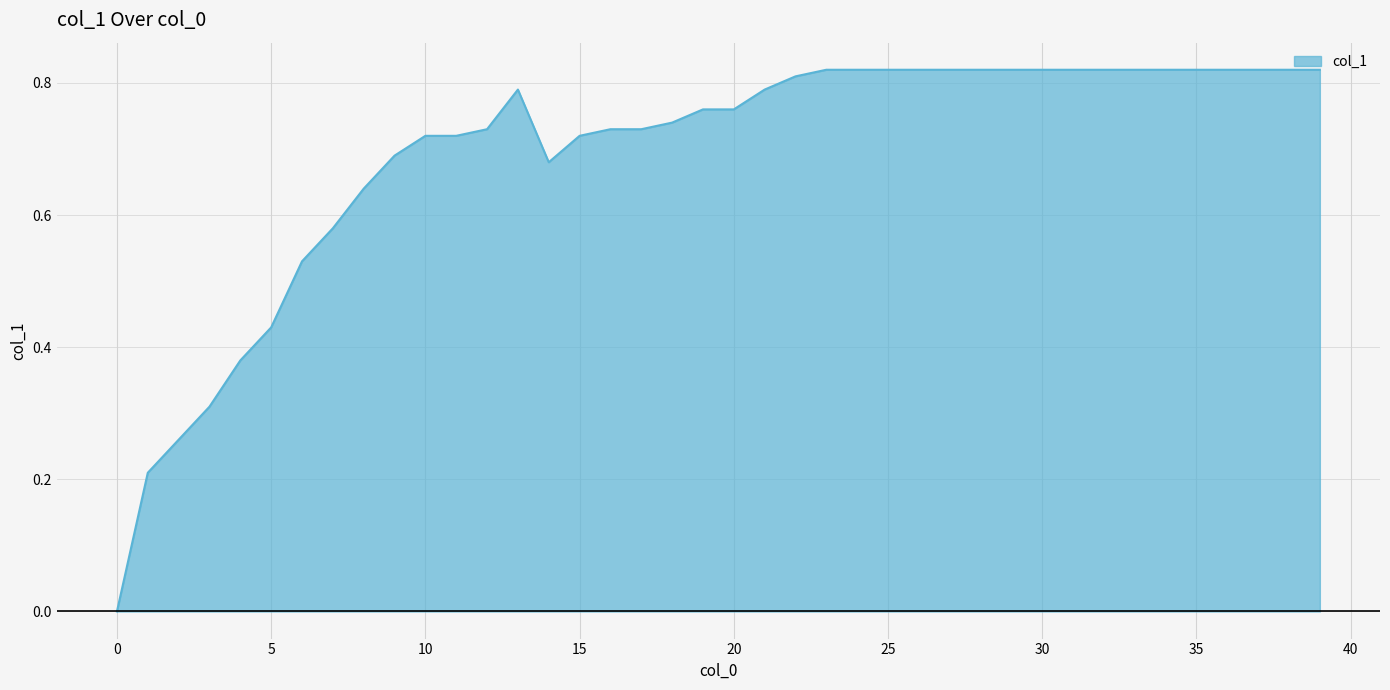

Is this an area chart (filled region under the line)?

Yes